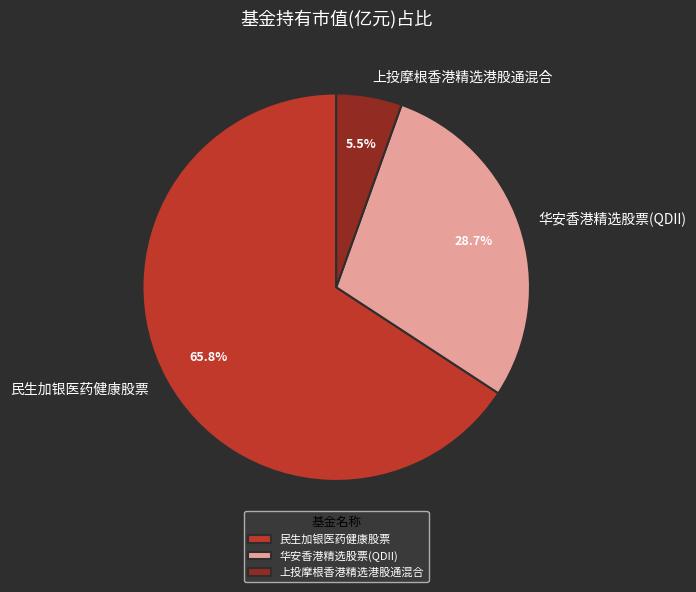

Do 民生加银医药健康股票 and 华安香港精选股票(QDII) together represent more than half of the pie?

Yes